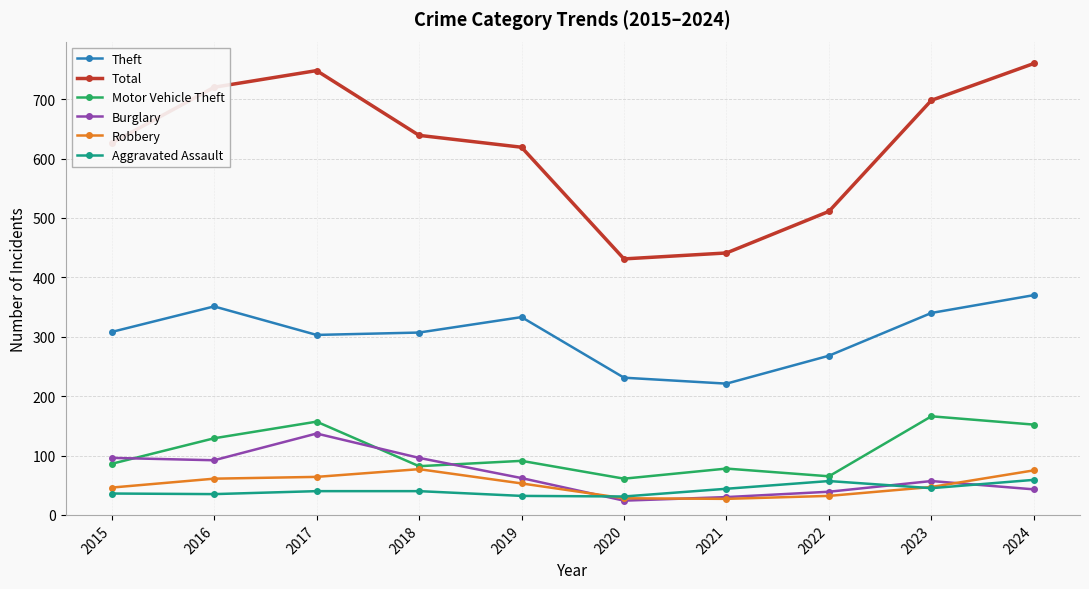

True or false: Burglary has more than 0 points higher than both neighbors.

True